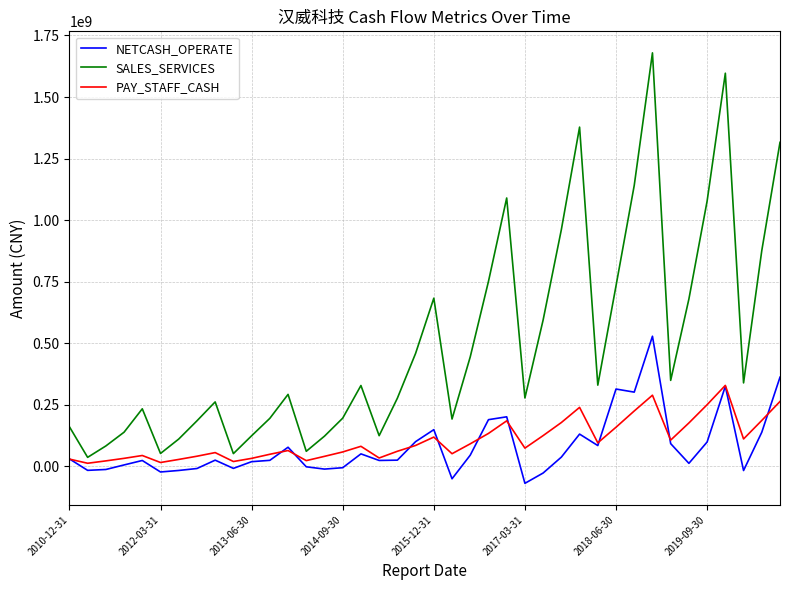

What is the highest value of the PAY_STAFF_CASH series?

329094263.7